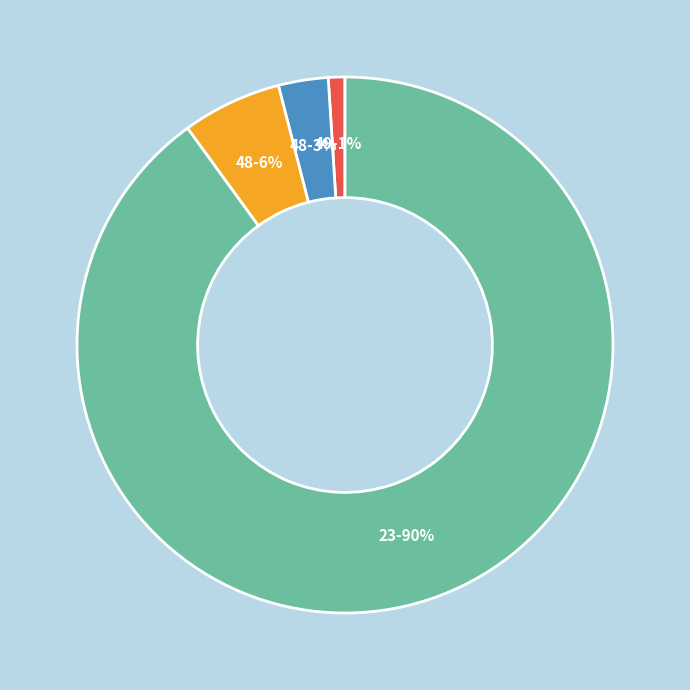

Does any single category account for the majority?

Yes